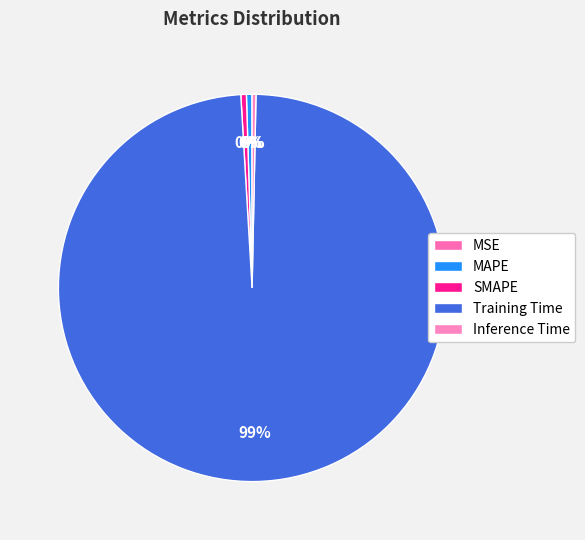

The MAPE slice represents 0% of the pie. True or false?

True